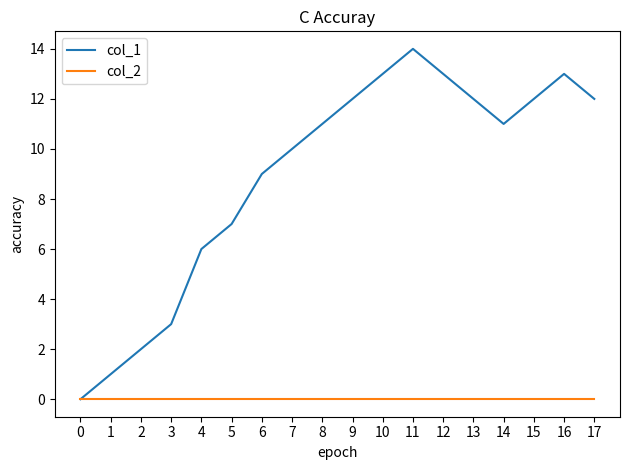

List the series in order of their peak value, highest first.

col_1, col_2